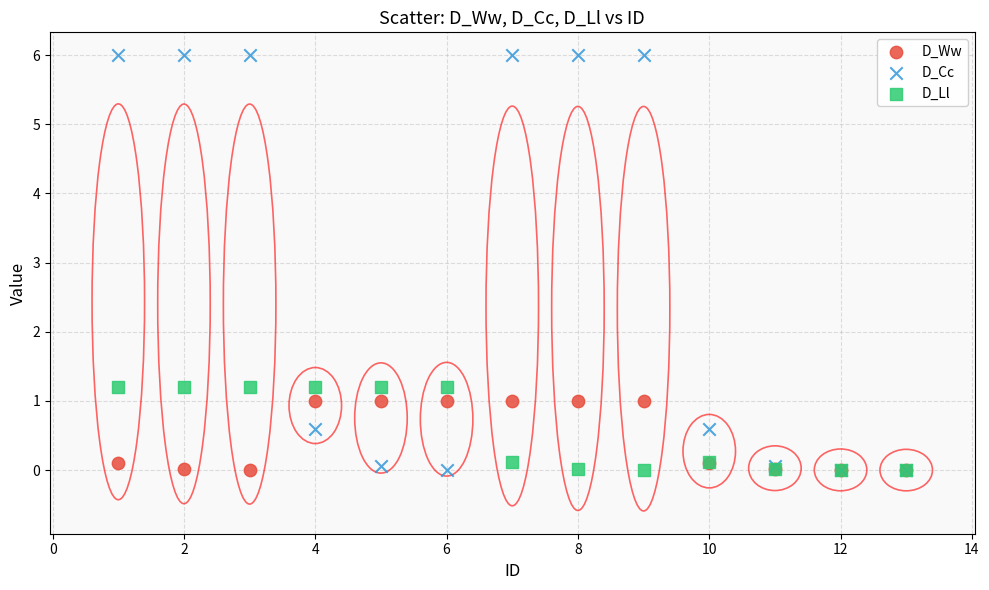

Which series has the largest Y range (max minus min)?

D_Cc